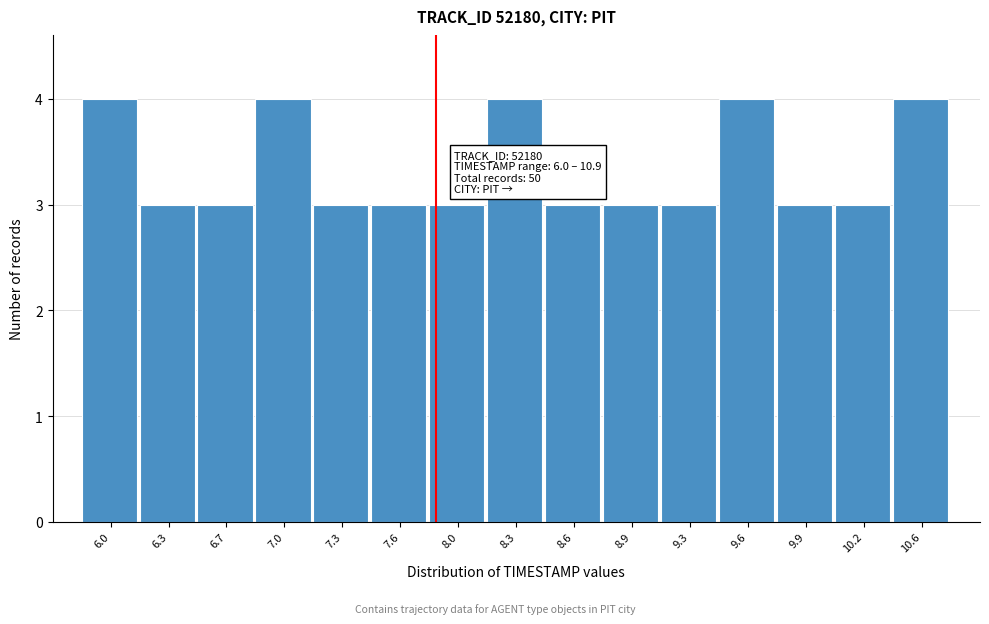

Reading right to left, list all the values displayed in this chart.

4	3	3	4	3	3	3	4	3	3	3	4	3	3	4